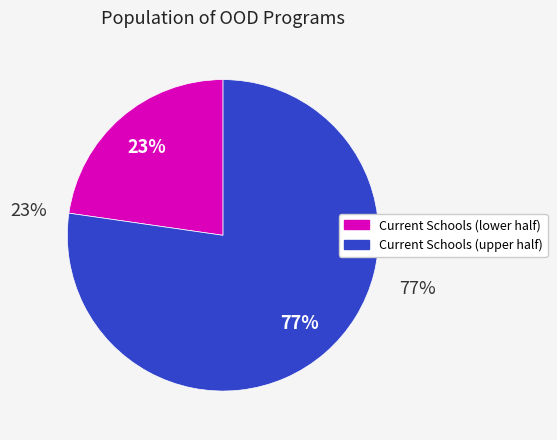

To the nearest percent, what is the average slice percentage?

50%